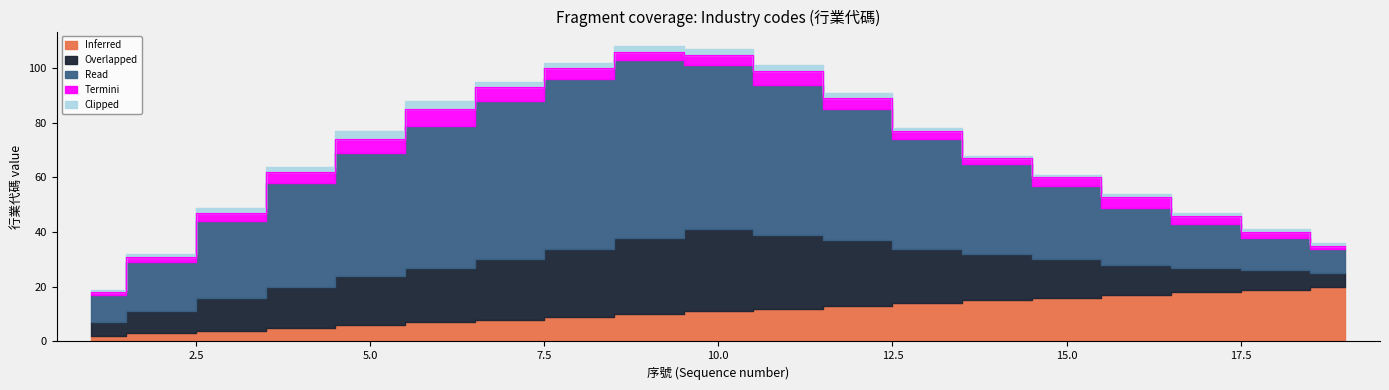

At which label is Termini closest to 3?

3